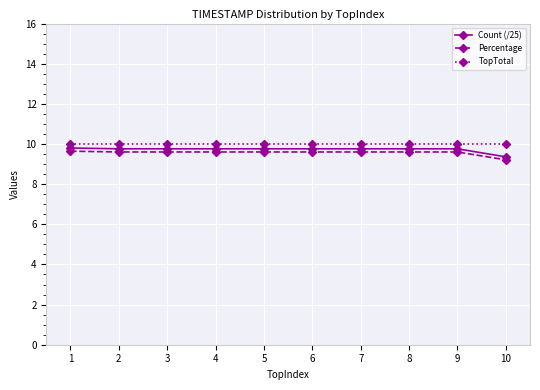

Which series has the largest total across all categories?

TopTotal